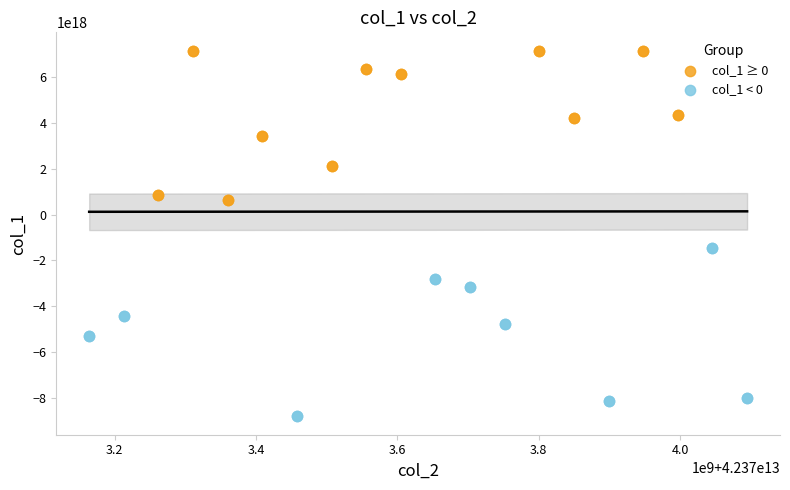

Which series reaches the minimum Y coordinate?

col_1 < 0